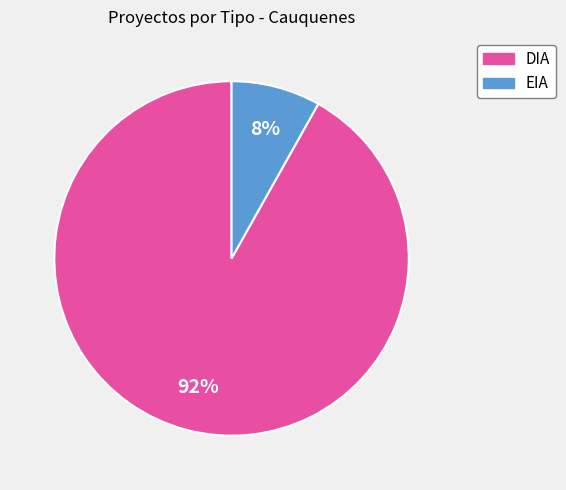

Which slice is the largest?

DIA